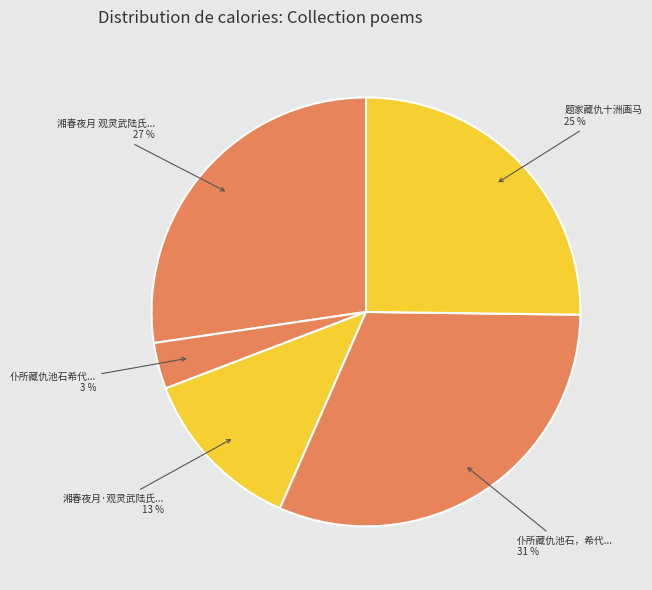

Approximately how many times larger is the value at 湘春夜月·观灵武陆氏... compared to 仆所藏仇池石，希代...?

0.4